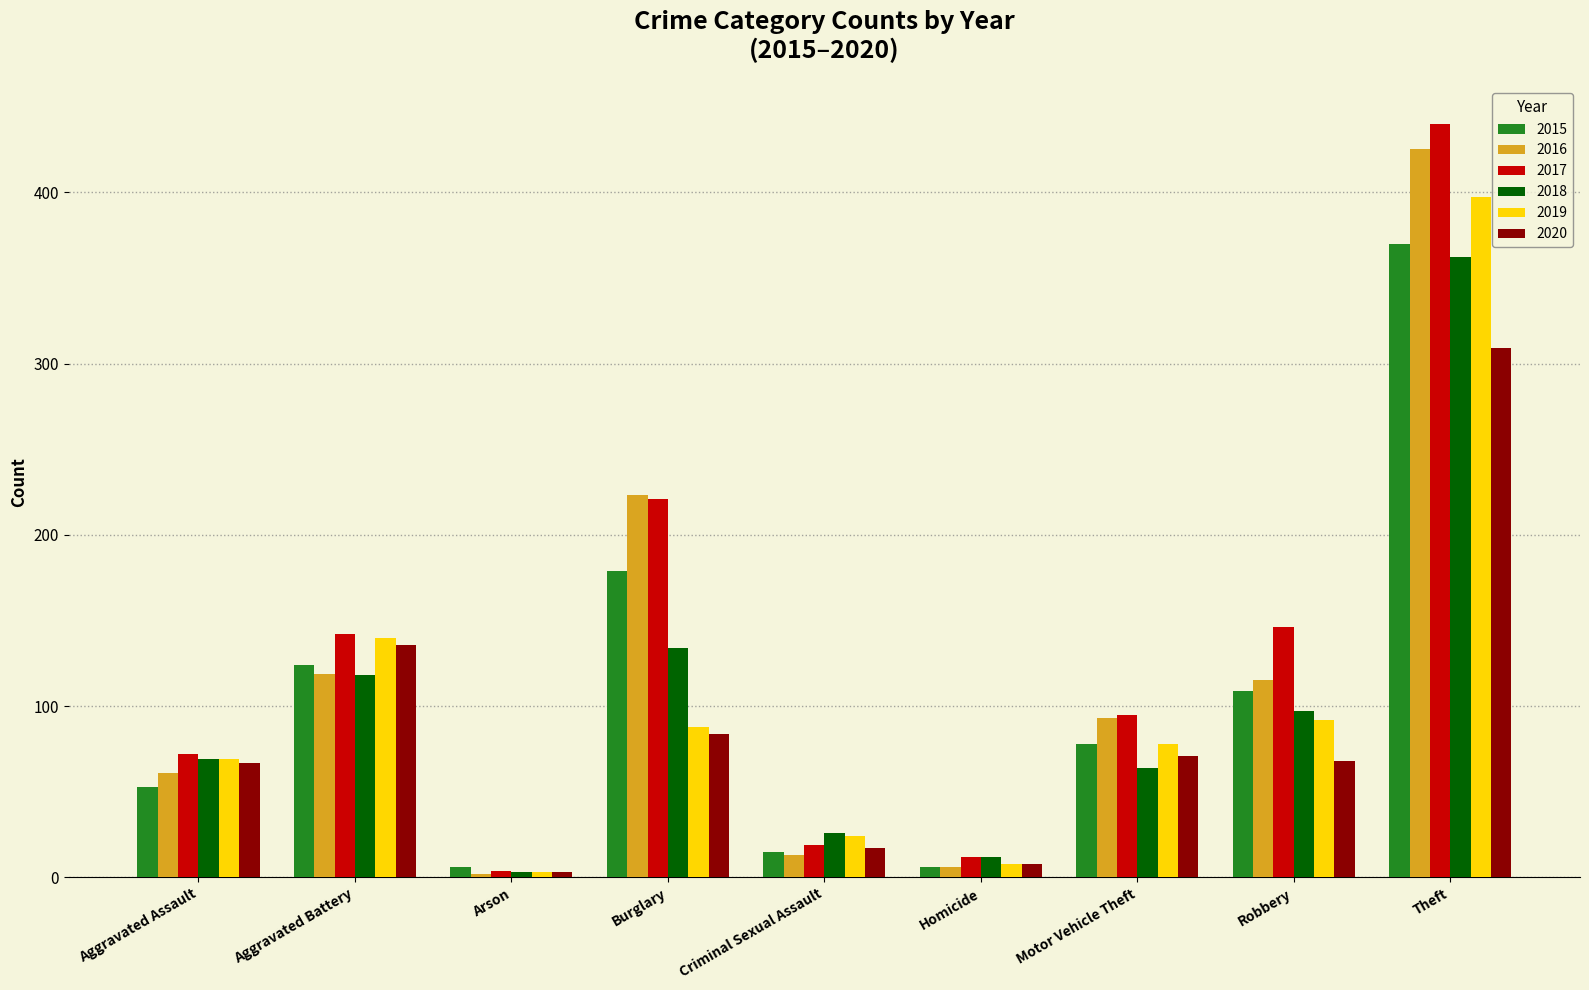

What are all the series names shown in the legend?

2015, 2016, 2017, 2018, 2019, 2020